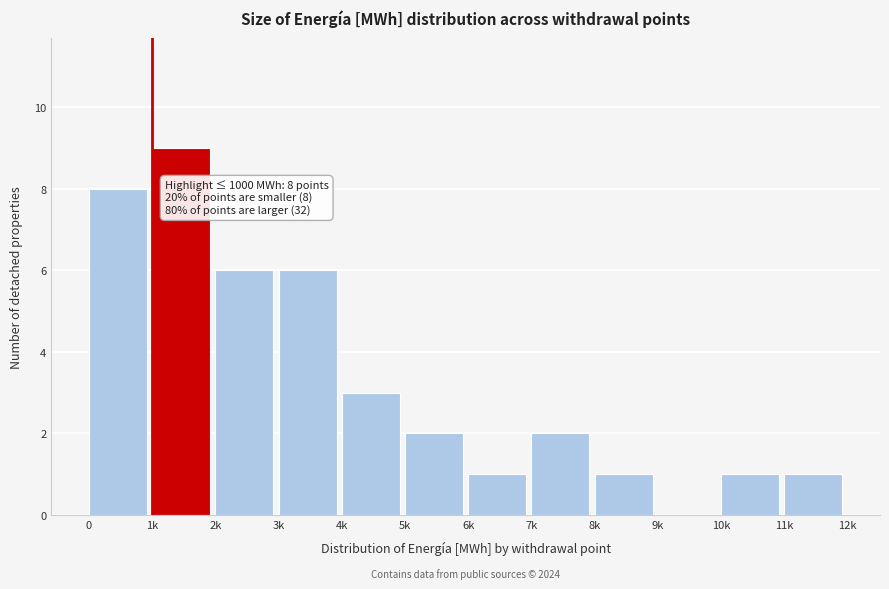

Reading left to right, extract all data points from this chart.

0=8	1k=9	2k=6	3k=6	4k=3	5k=2	6k=1	7k=2	8k=1	9k=0	10k=1	11k=1